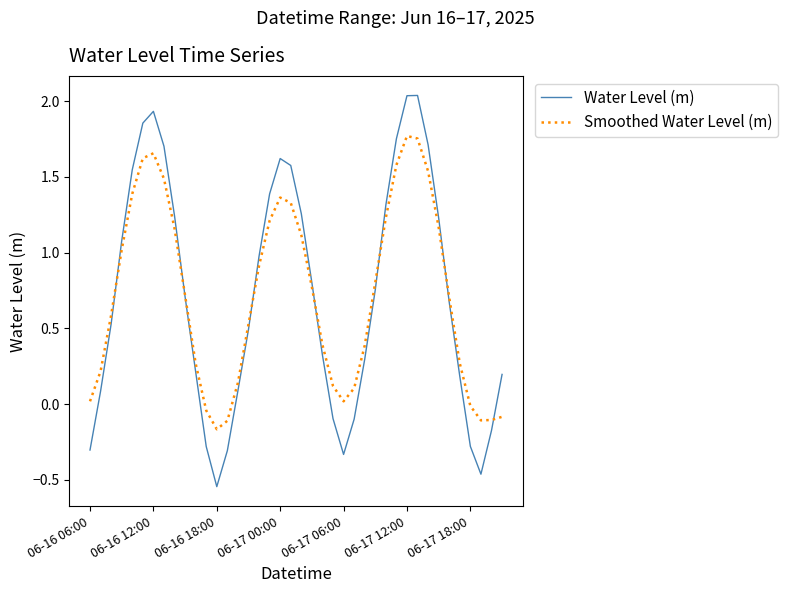

Does the chart have visible grid lines?

No